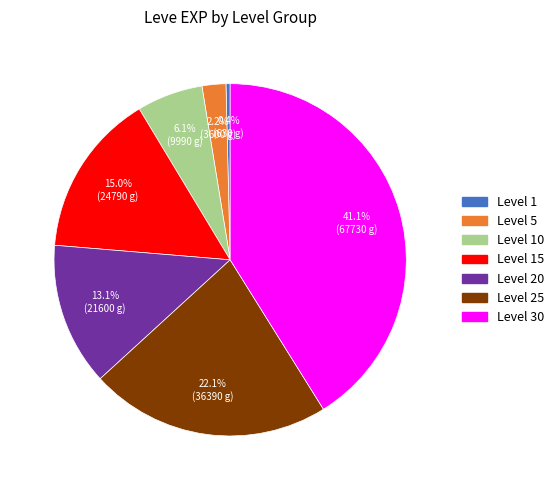

Is there any slice that represents more than half of the pie?

No